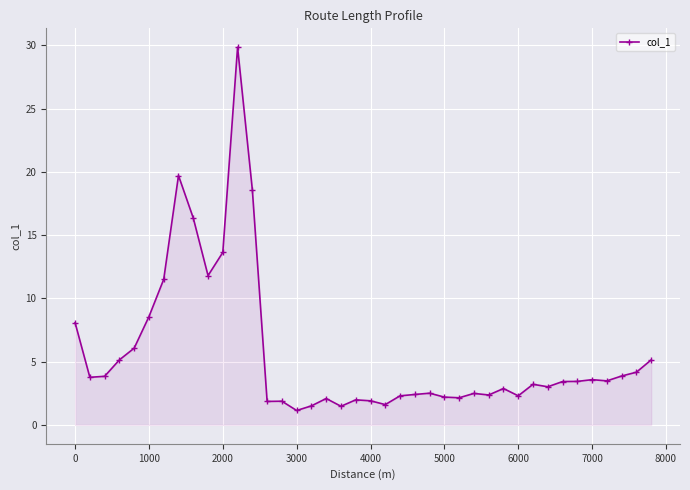

True or false: there are more than 1 points higher than both neighbors.

True